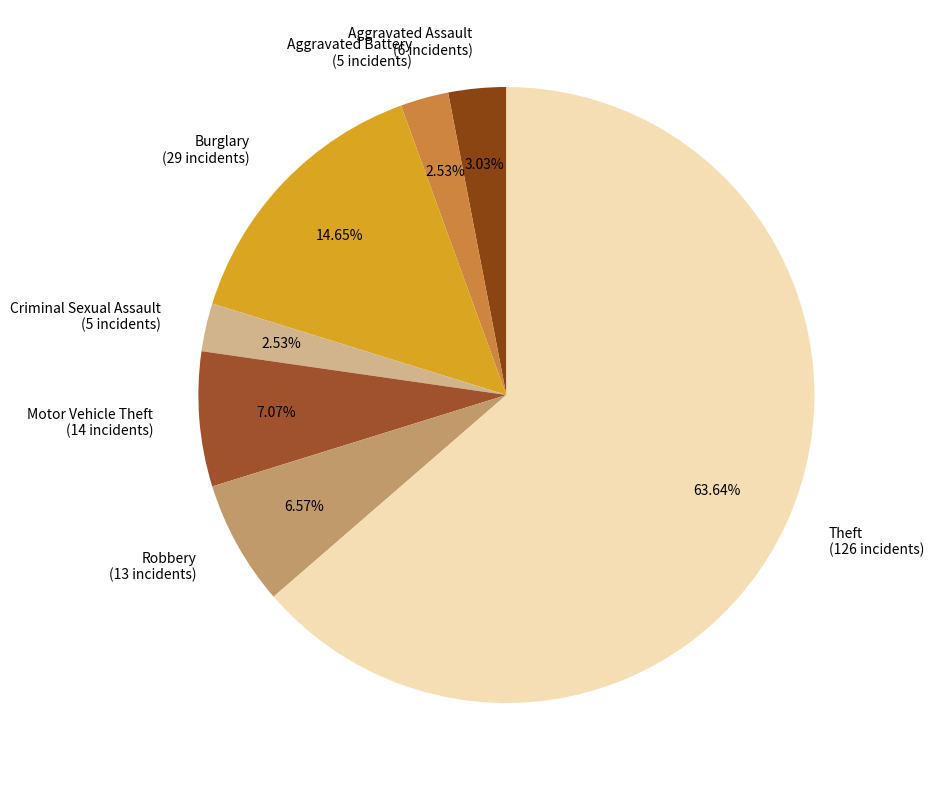

To the nearest percent, what is the difference between the largest and smallest slice percentages?

61%